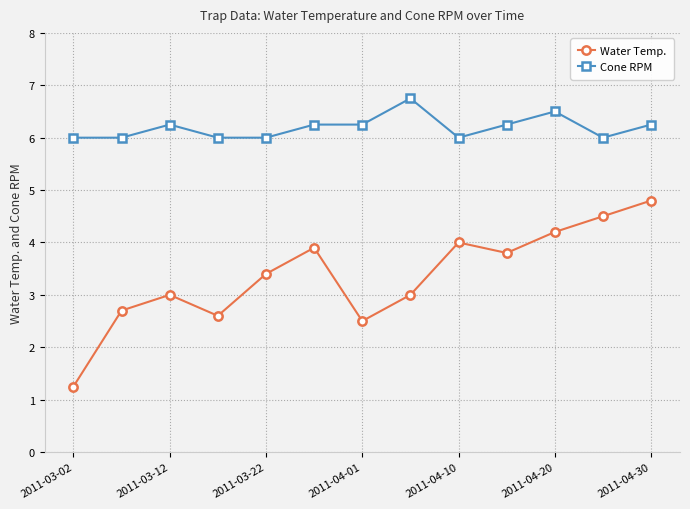

True or false: Water Temp. and Cone RPM intersect in this chart.

False